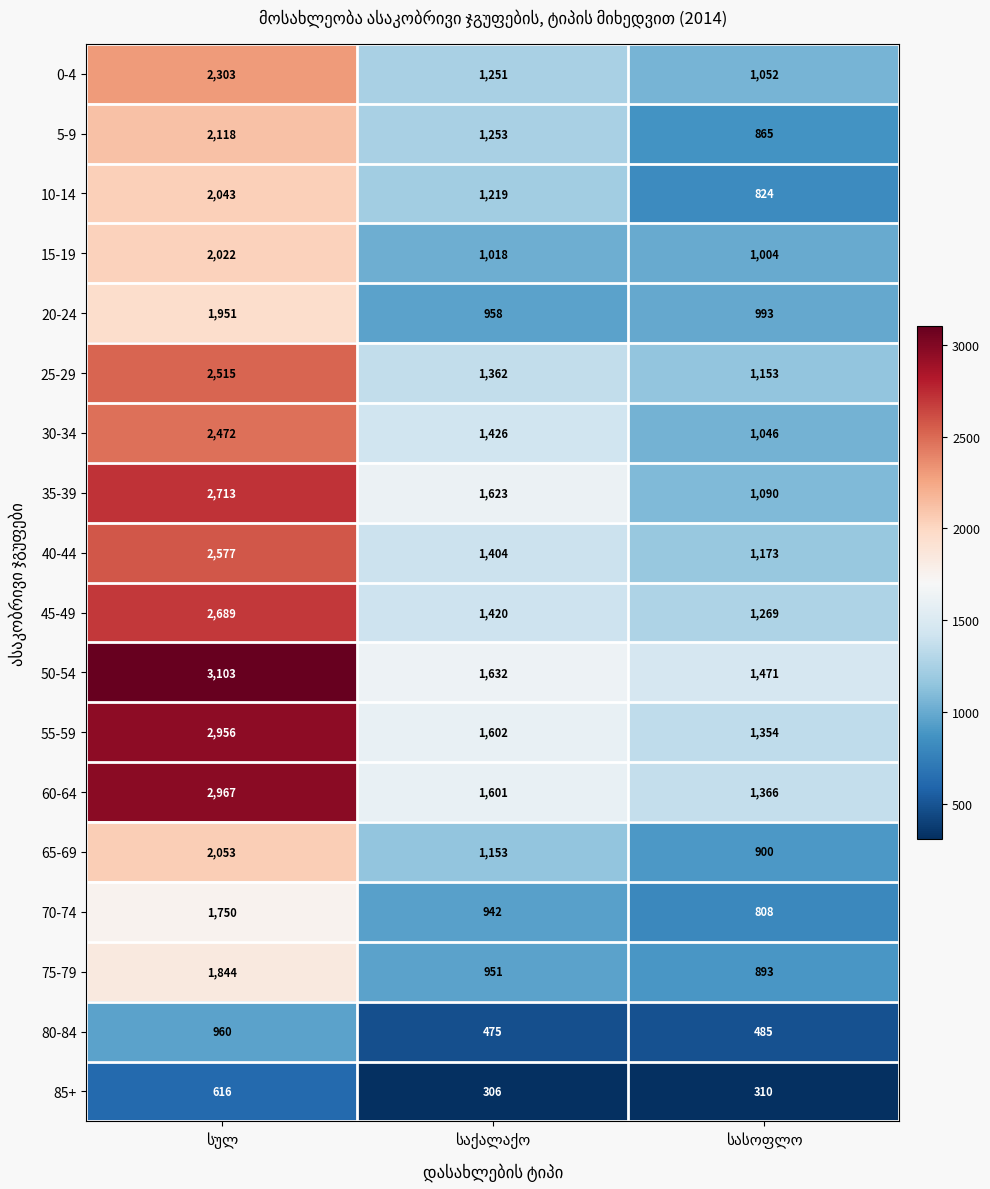

What is the maximum value for 70-74?

1750